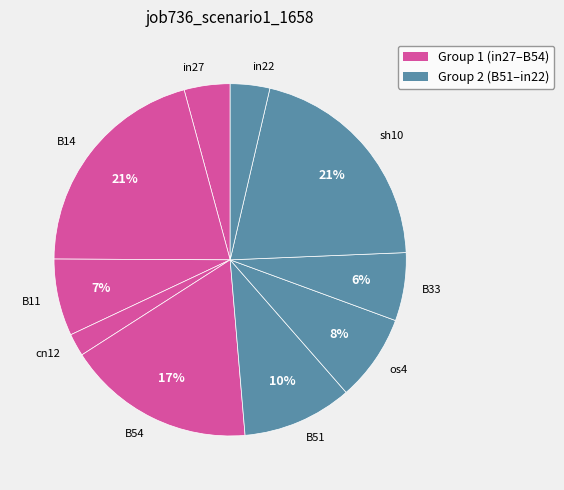

To the nearest percent, what percentage of the pie is B51?

10%